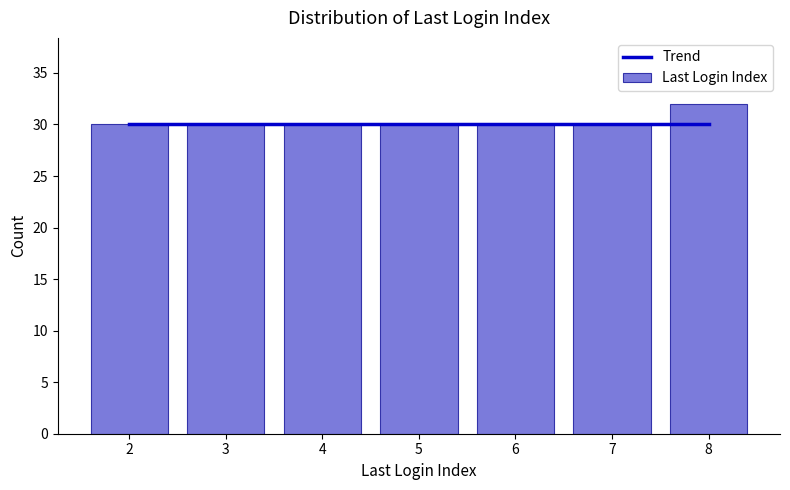

Between 5 and 3, which is larger?

5